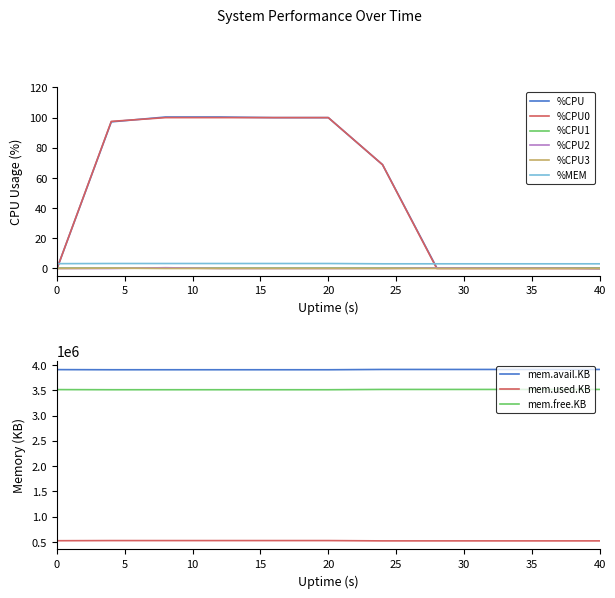

Is the value of %MEM at 0 greater than the value of %CPU1 at 20?

Yes